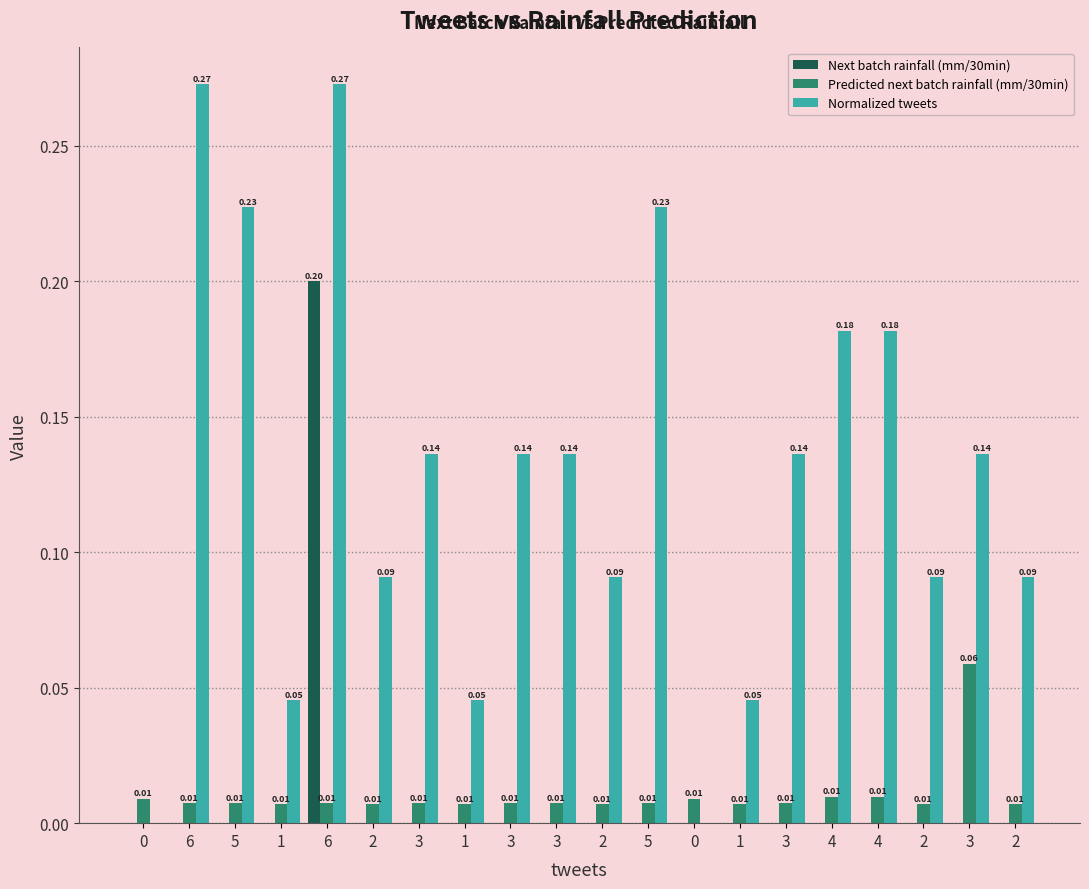

What is the difference between the maximum and minimum values in the Normalized tweets series?

0.3